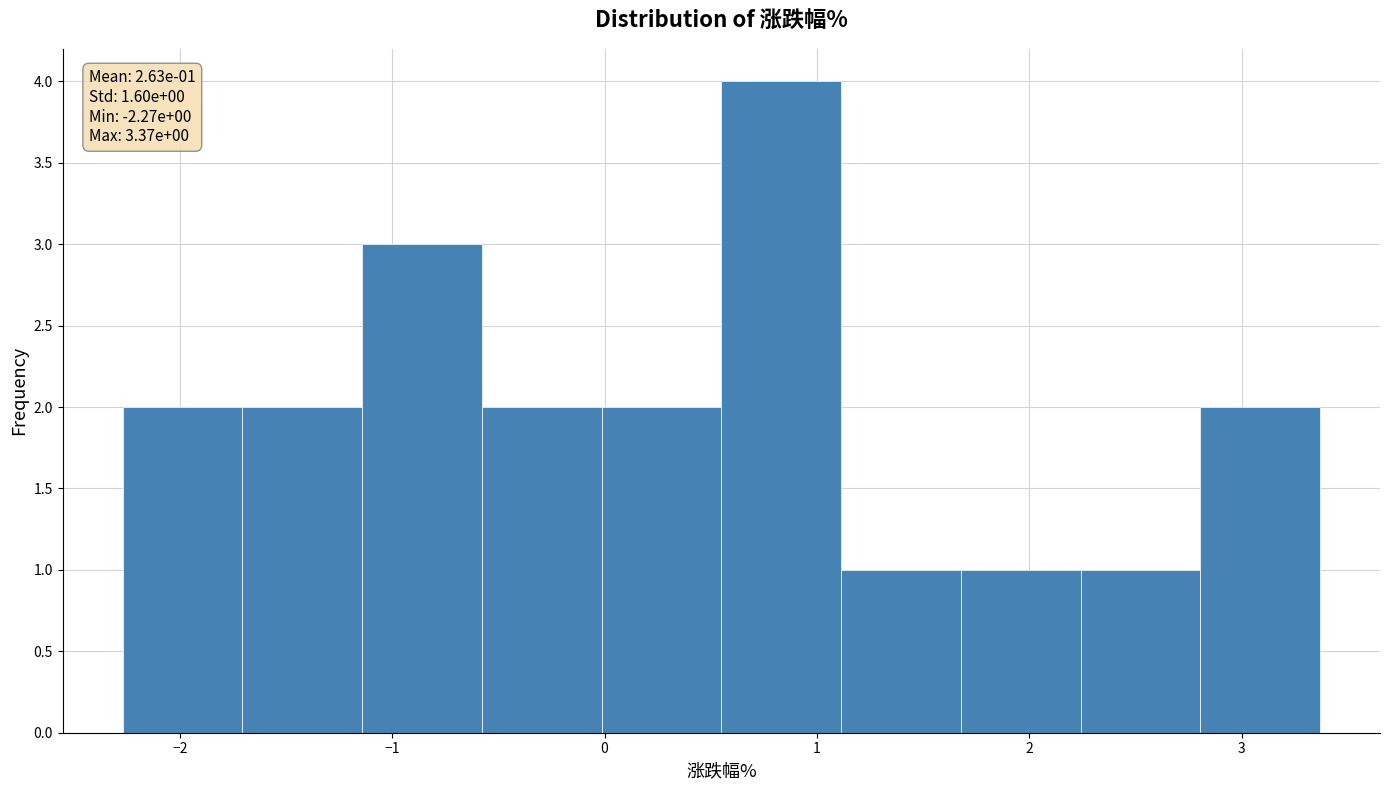

Over which range of the x-axis is the bar tallest?

0.6 to 1.1